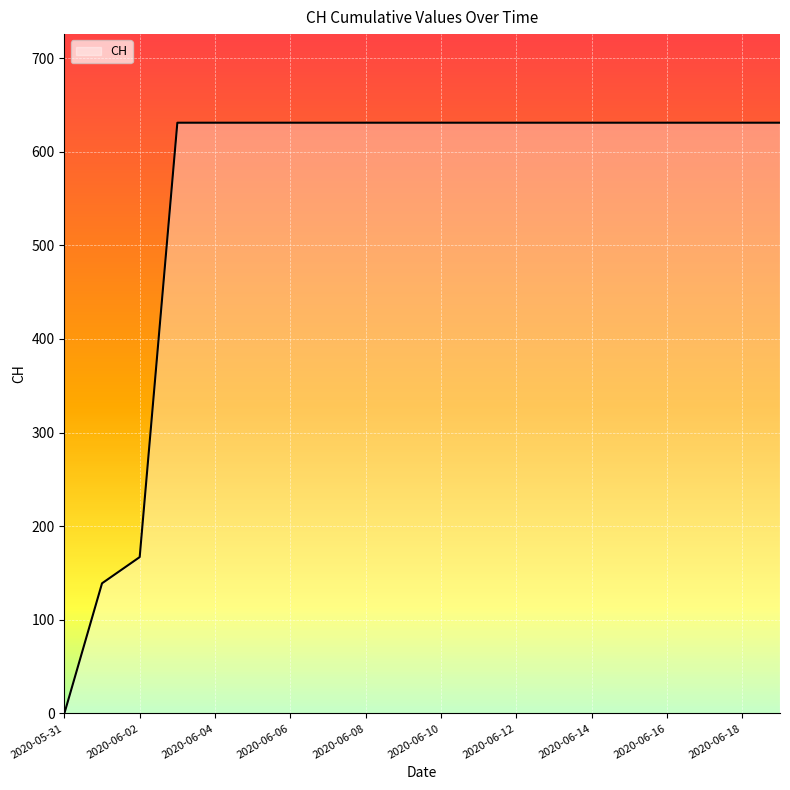

What is the difference between the maximum and minimum values?

631